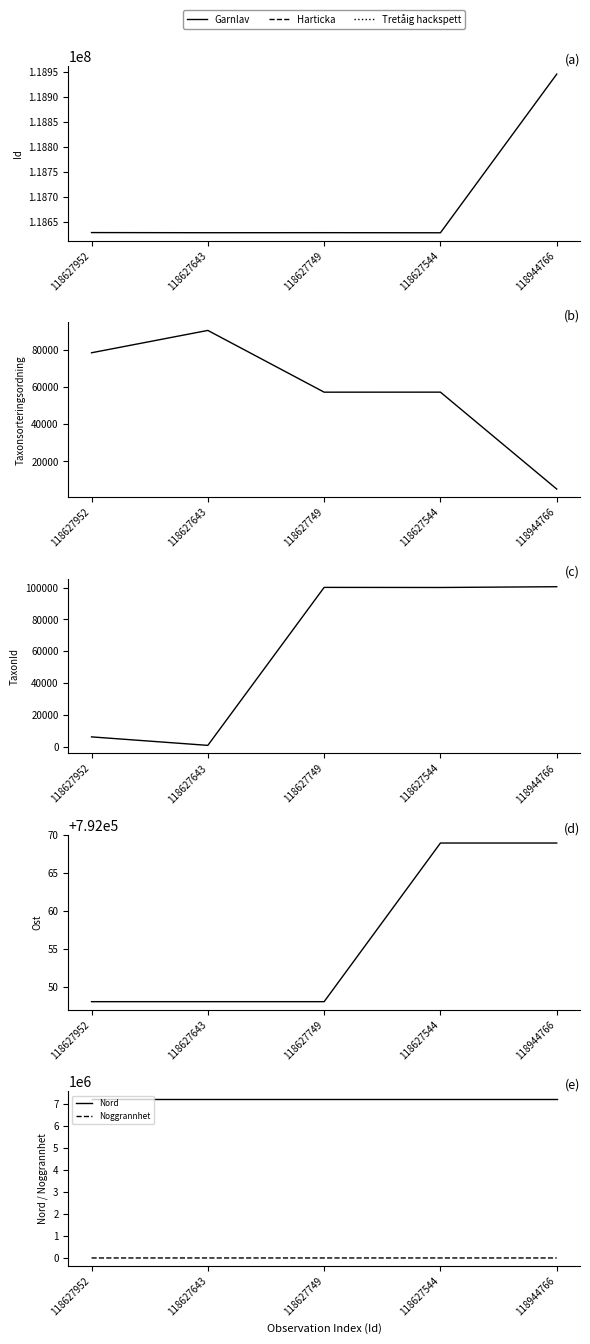

At which label does Ost reach its peak?

118627544